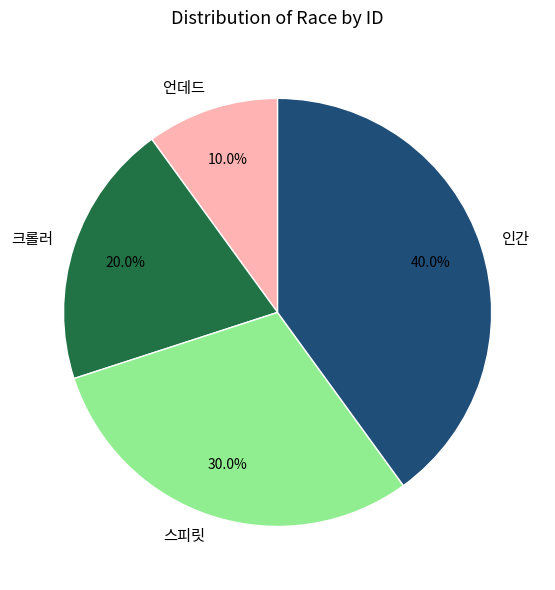

Which slice is the largest?

인간